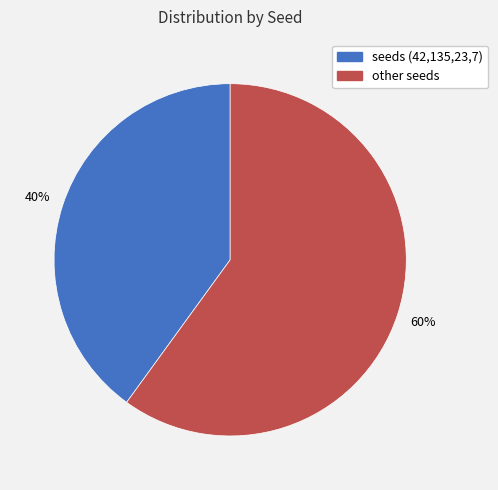

Count the number of slices in the pie.

2